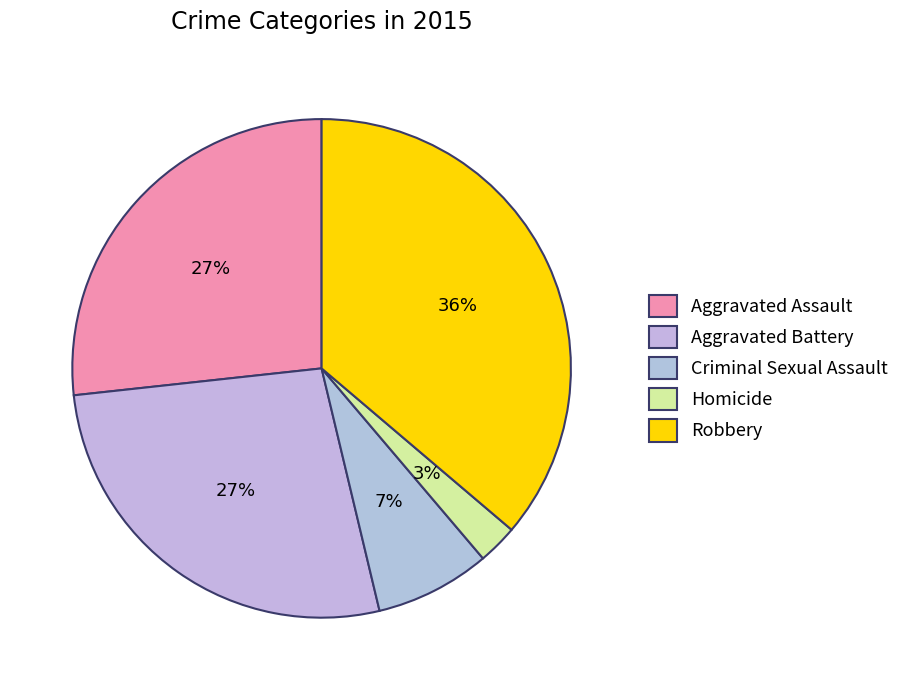

How many segments does this pie chart have?

5